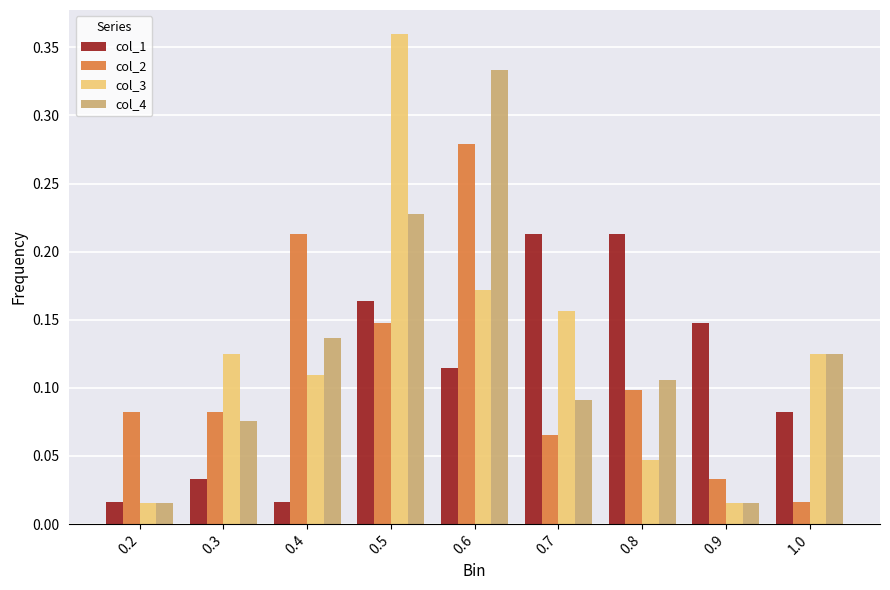

At how many categories does at least one series exceed 0?

9